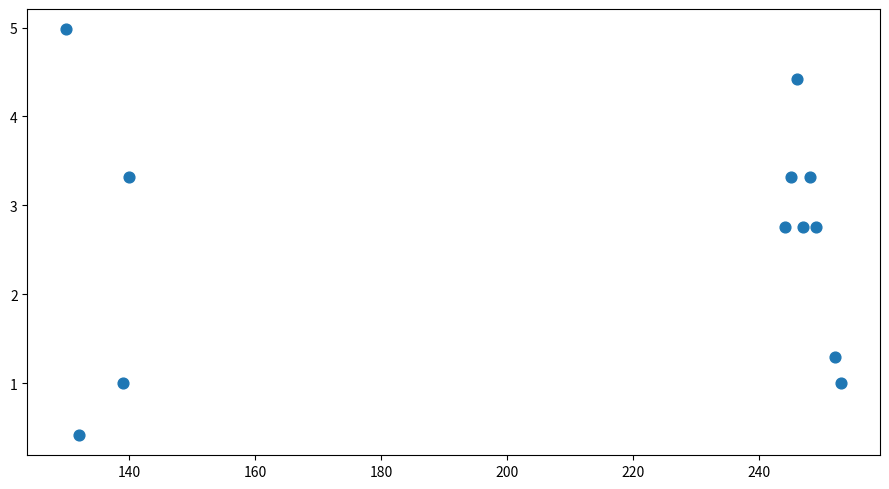

What is the range of Y values (max minus min)?

4.6